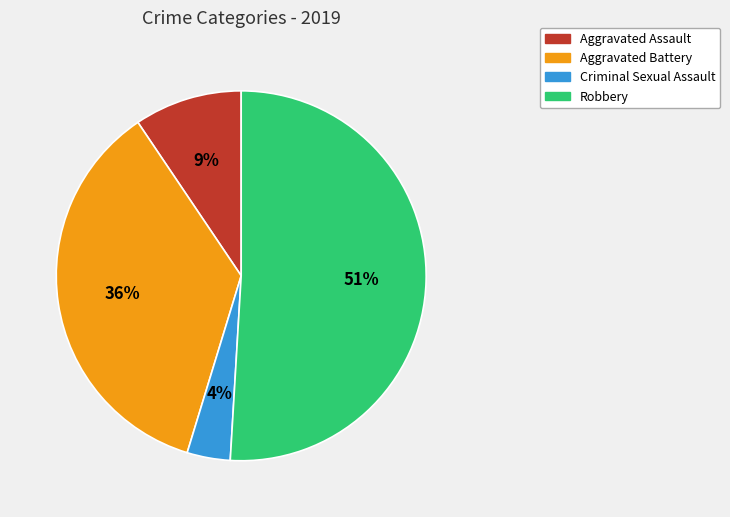

Which slice is the smallest?

Criminal Sexual Assault